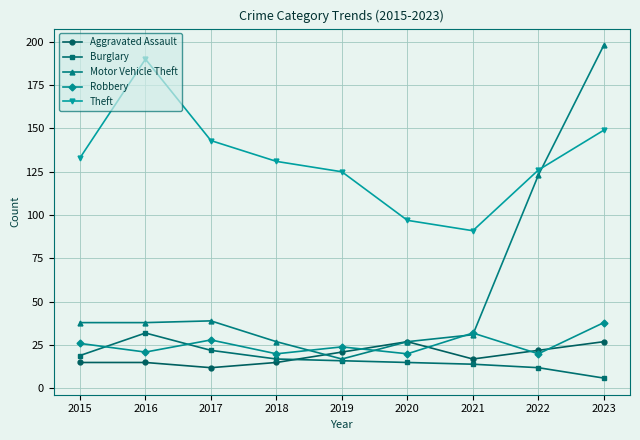

What is the difference between the maximum and minimum values in the Burglary series?

26